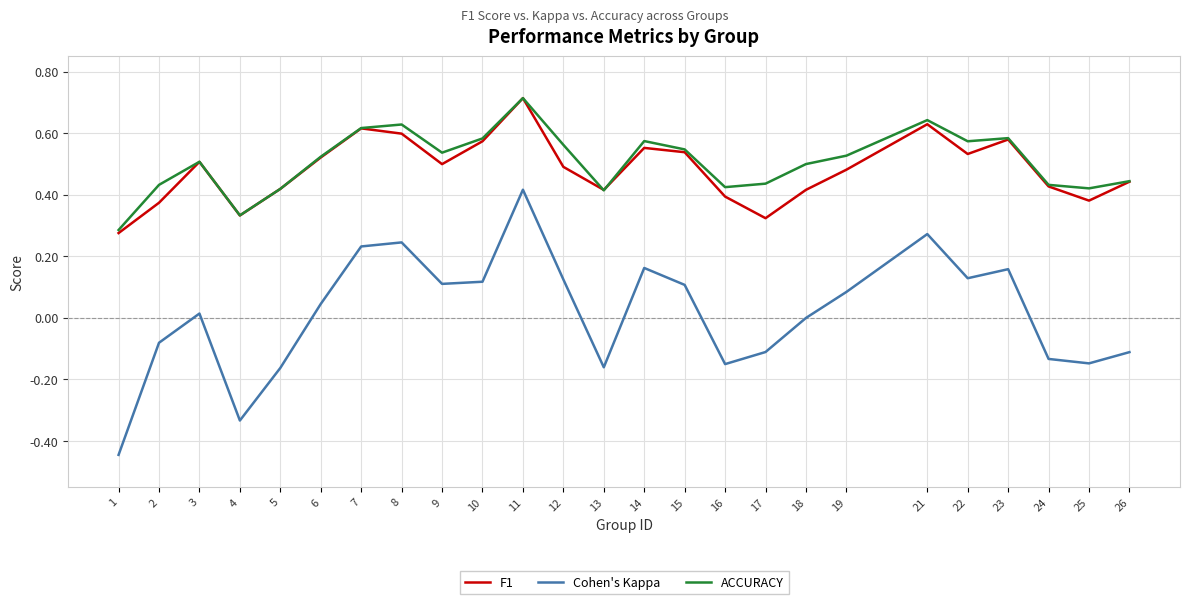

Between 10 and 12, which series saw the biggest shift?

F1